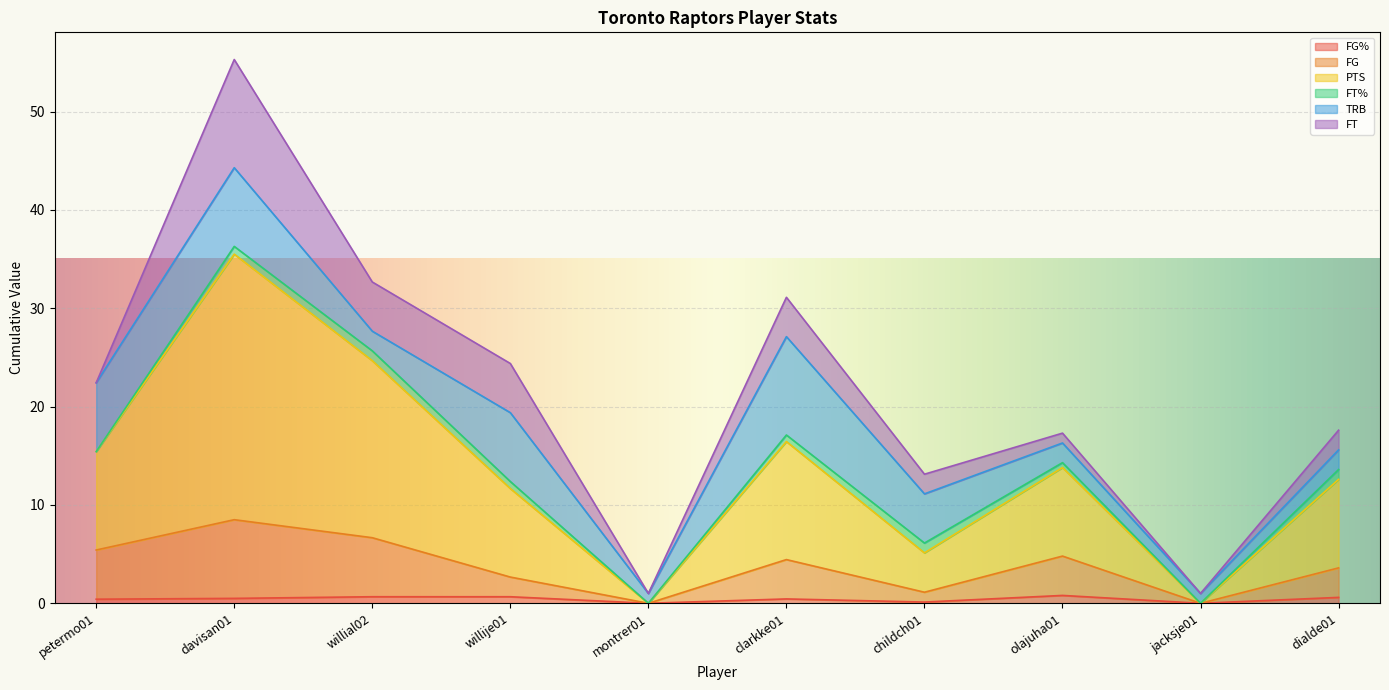

What is the difference between the FG% values at montrer01 and olajuha01?

0.8